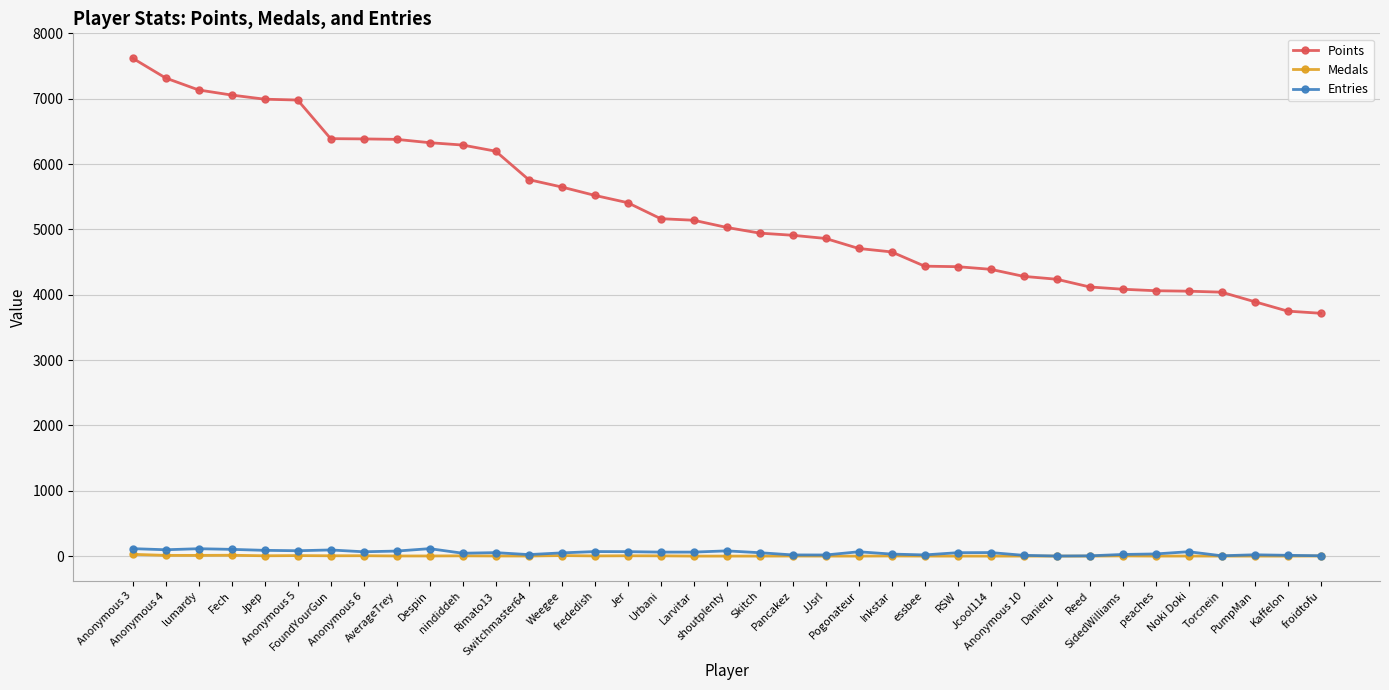

Which series has the largest total across all categories?

Points